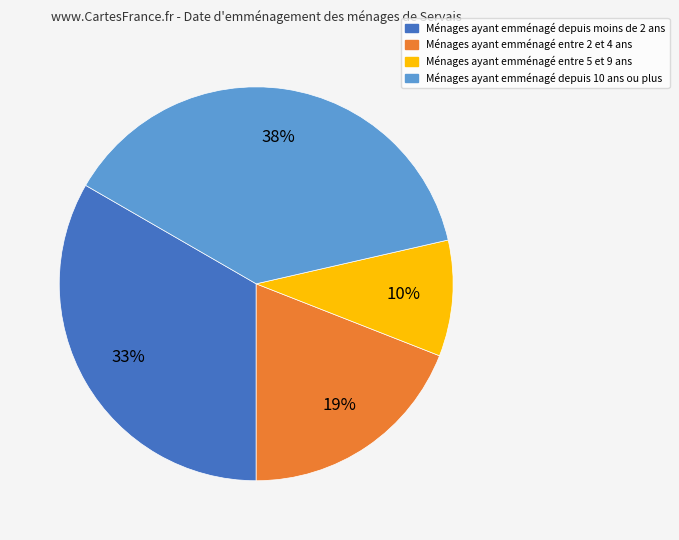

How many slices are in this pie chart?

4